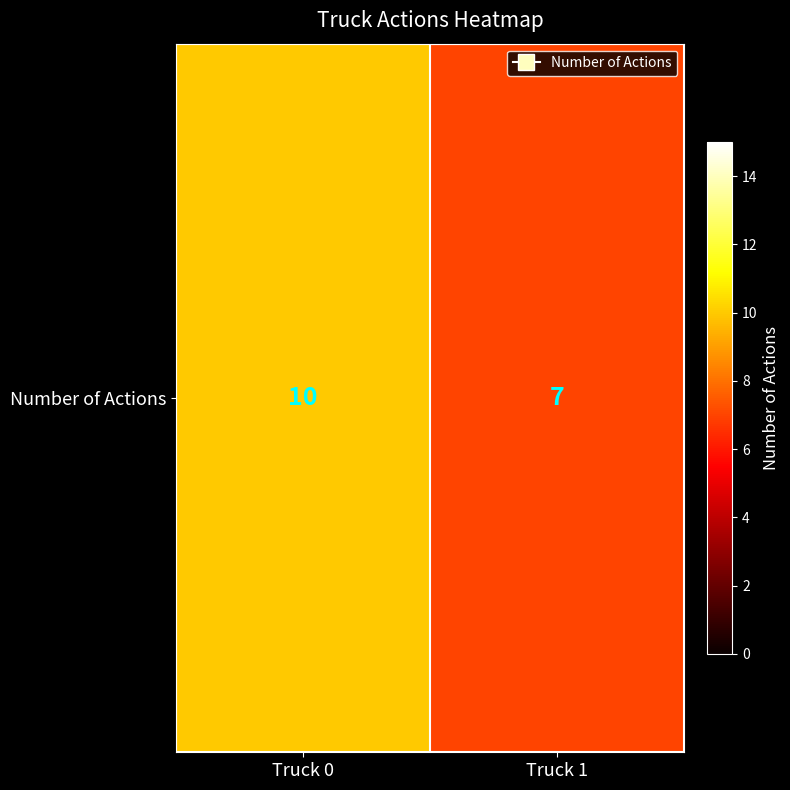

Reading left to right, what are all the values shown in this chart?

Truck 0=10	Truck 1=7